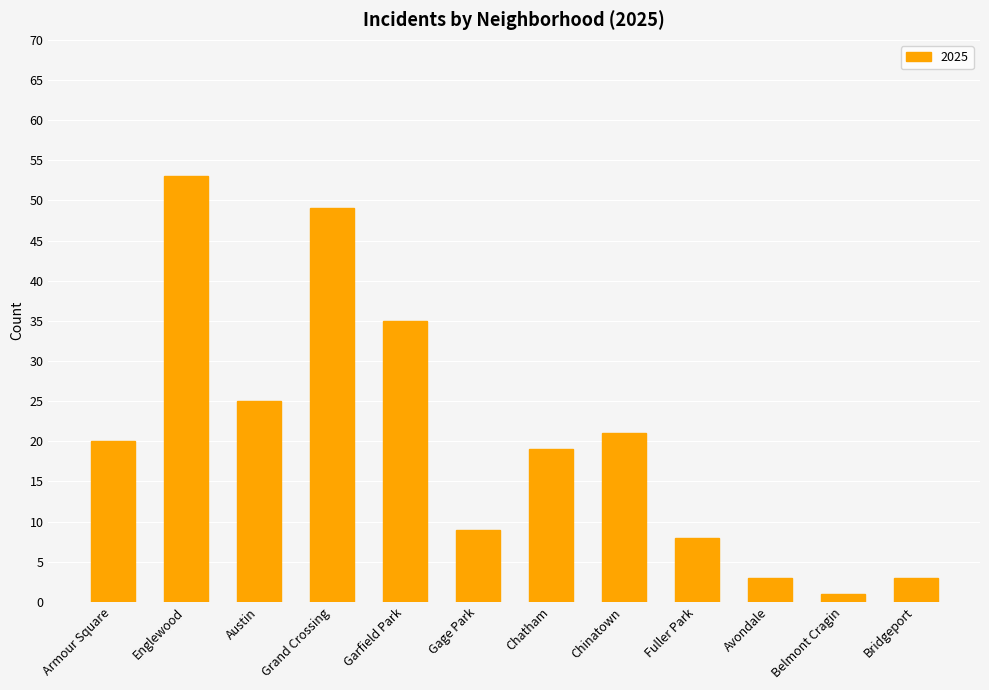

What is the approximate value at Fuller Park, to the nearest 10?

10